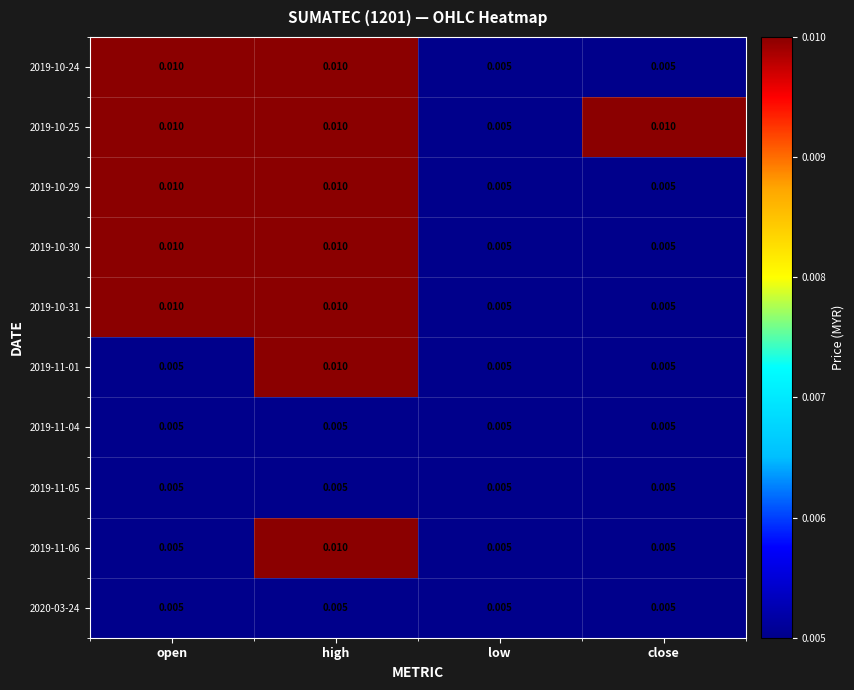

At which category is the sum across all series the highest?

high